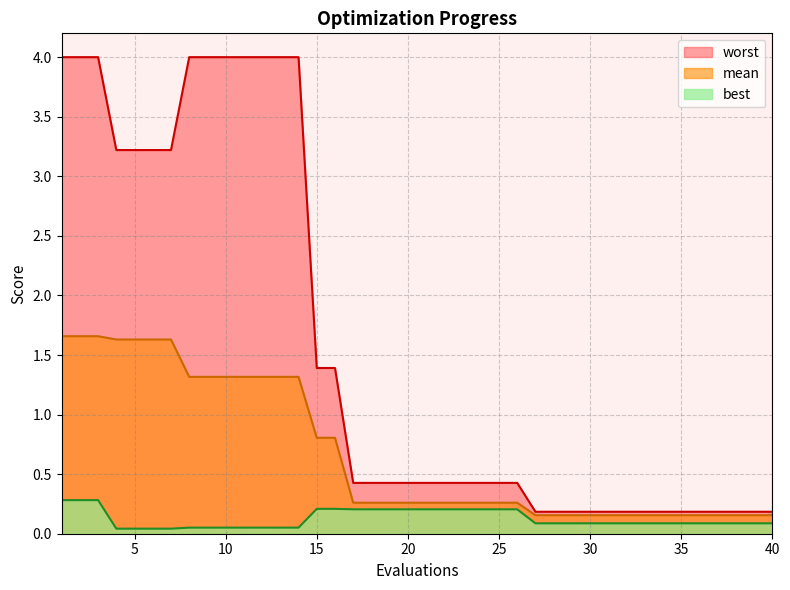

True or false: worst and mean cross at least once.

False